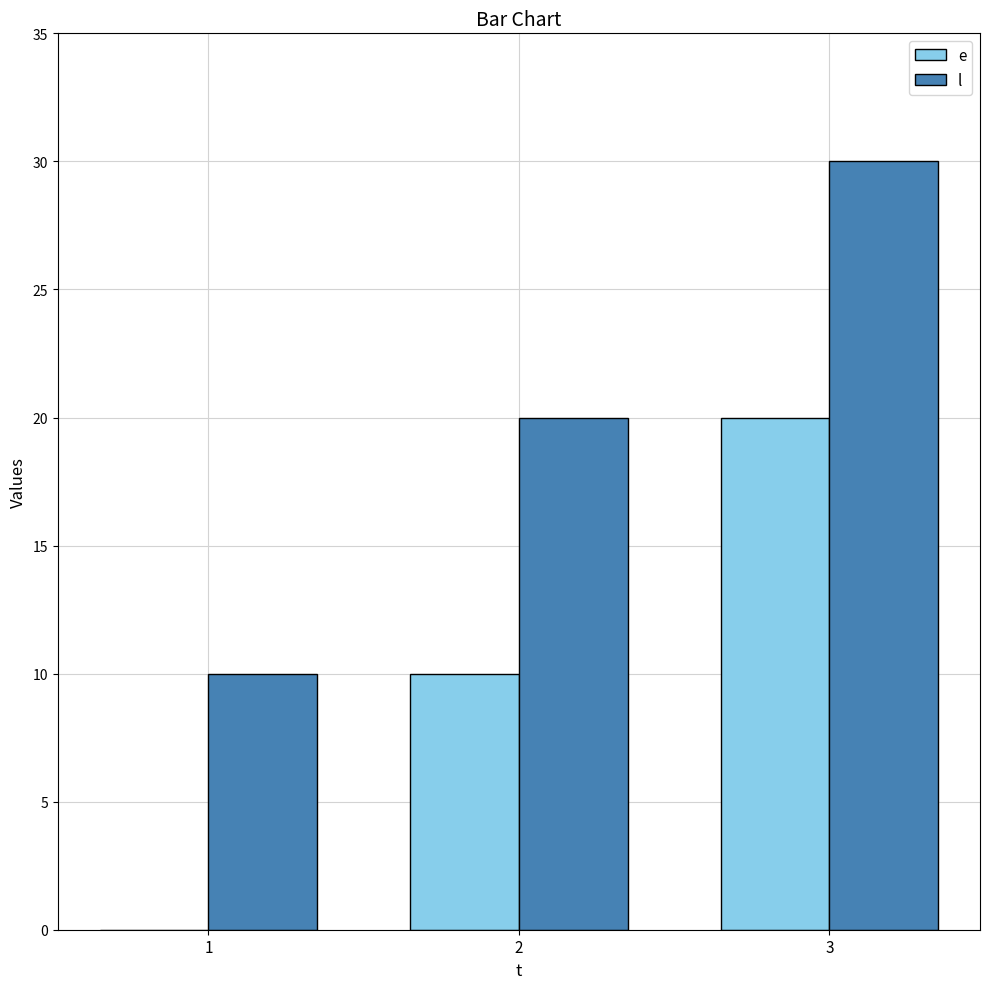

What is the total value across all series at 1?

10